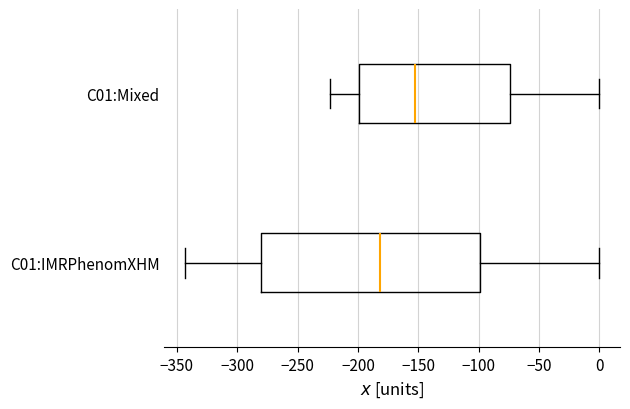

Reading bottom to top, read every box against the x-axis: the position of its median line, the range the box covers, and the ends of its whiskers. The values are not printed on the chart, so give them approximately, as read against the axis.

C01:IMRPhenomXHM: median -180, box -280 to -100, whiskers -345 to 0
C01:Mixed: median -155, box -200 to -75, whiskers -225 to 0